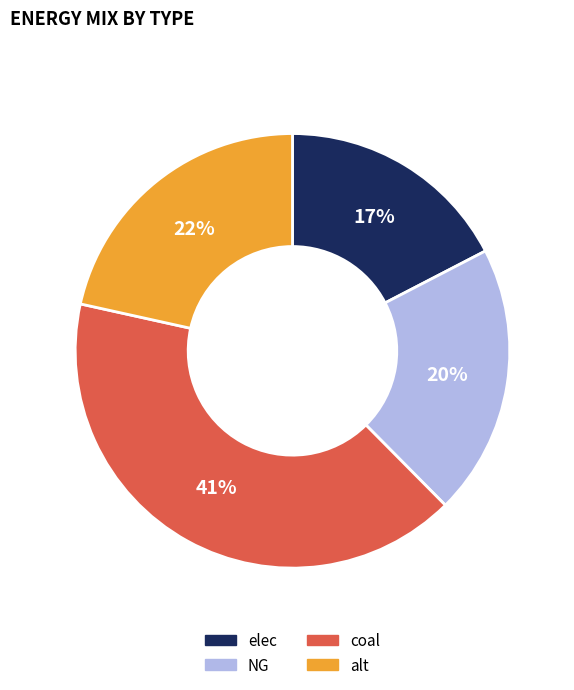

Which category has the smallest portion of the pie?

elec